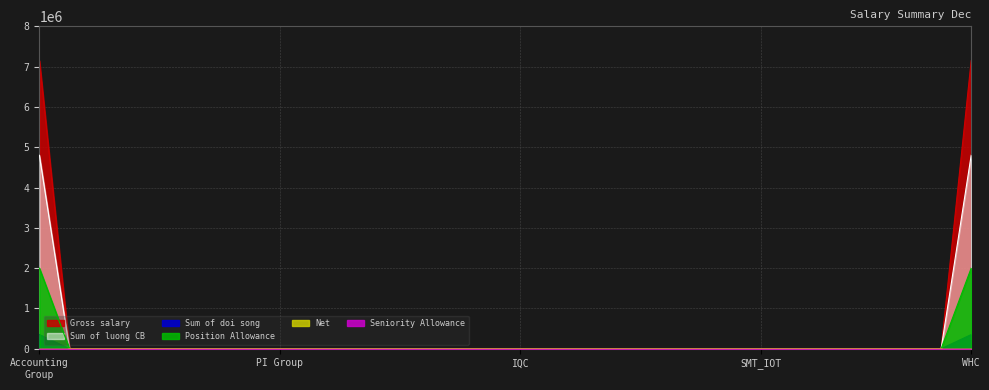

Reading right to left, list all the values displayed in this chart.

Gross salary: 7150000	0	0	0	0	0	0	0	0	0	0	0	0	0	0	0	0	0	0	0	0	0	0	0	0	0	0	0	0	0	0	7150000
Sum of luong CB: 4800000	0	0	0	0	0	0	0	0	0	0	0	0	0	0	0	0	0	0	0	0	0	0	0	0	0	0	0	0	0	0	4800000
Sum of doi song: 350000	0	0	0	0	0	0	0	0	0	0	0	0	0	0	0	0	0	0	0	0	0	0	0	0	0	0	0	0	0	0	350000
Position Allowance: 2000000	0	0	0	0	0	0	0	0	0	0	0	0	0	0	0	0	0	0	0	0	0	0	0	0	0	0	0	0	0	0	2000000
Net: -321750	0	0	0	0	0	0	0	0	0	0	0	0	0	0	0	0	0	0	0	0	0	0	0	0	0	0	0	0	0	0	-321750